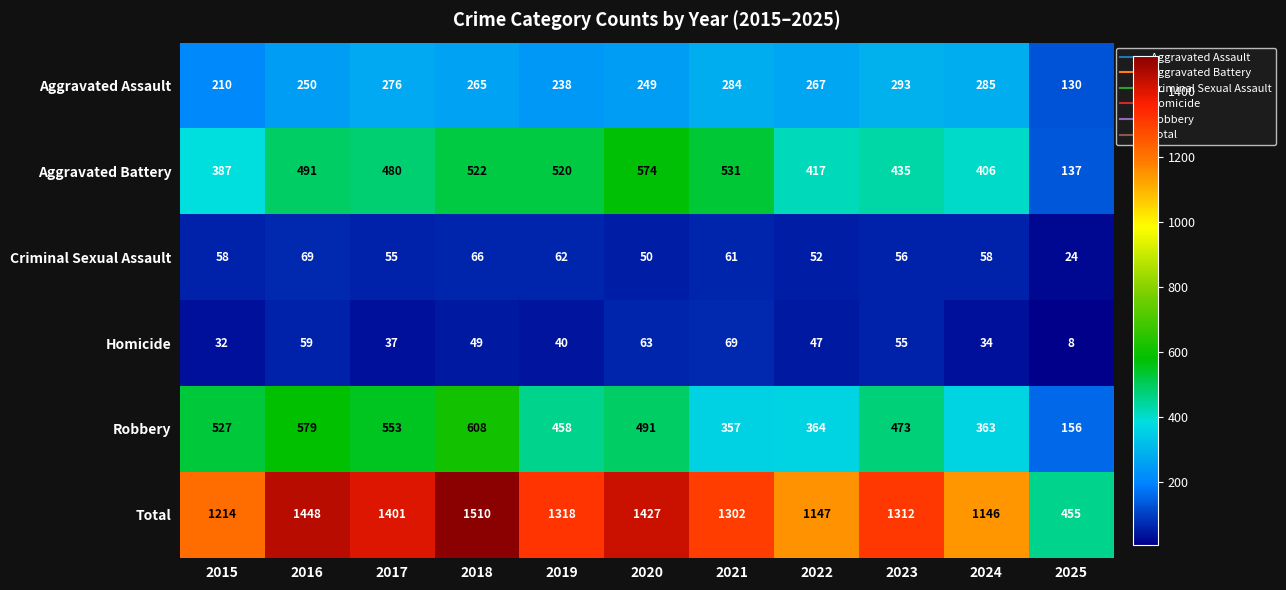

Is it true that Aggravated Assault equals 112 at 2023?

False